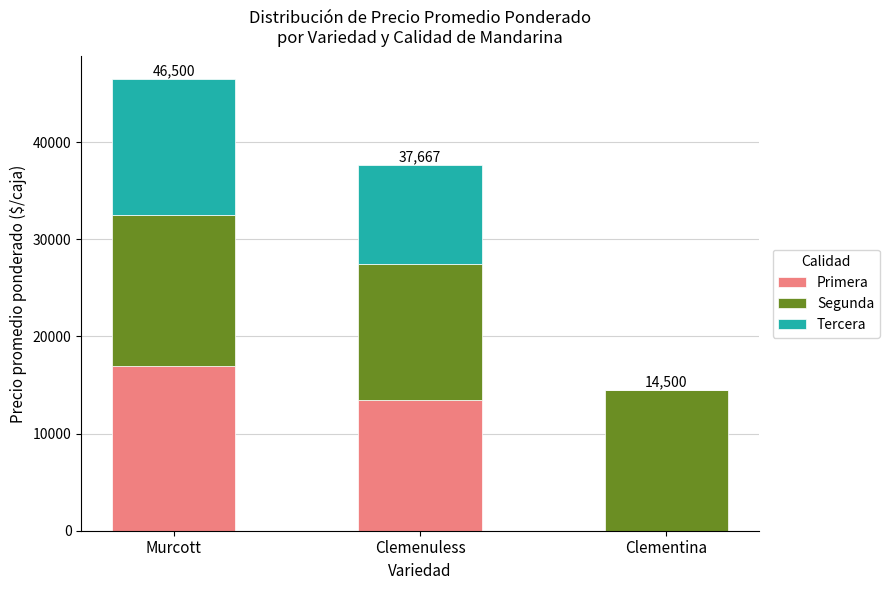

True or false: Primera has a value of 9412 at Clementina.

False